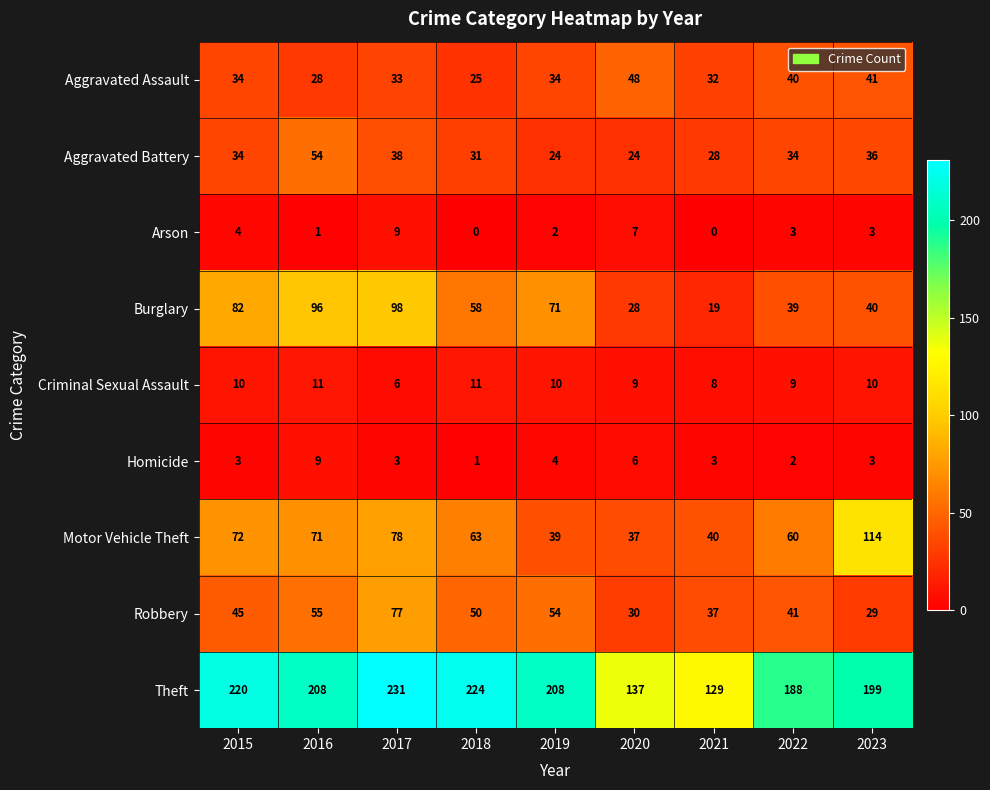

Which series has the largest total across all categories?

Theft